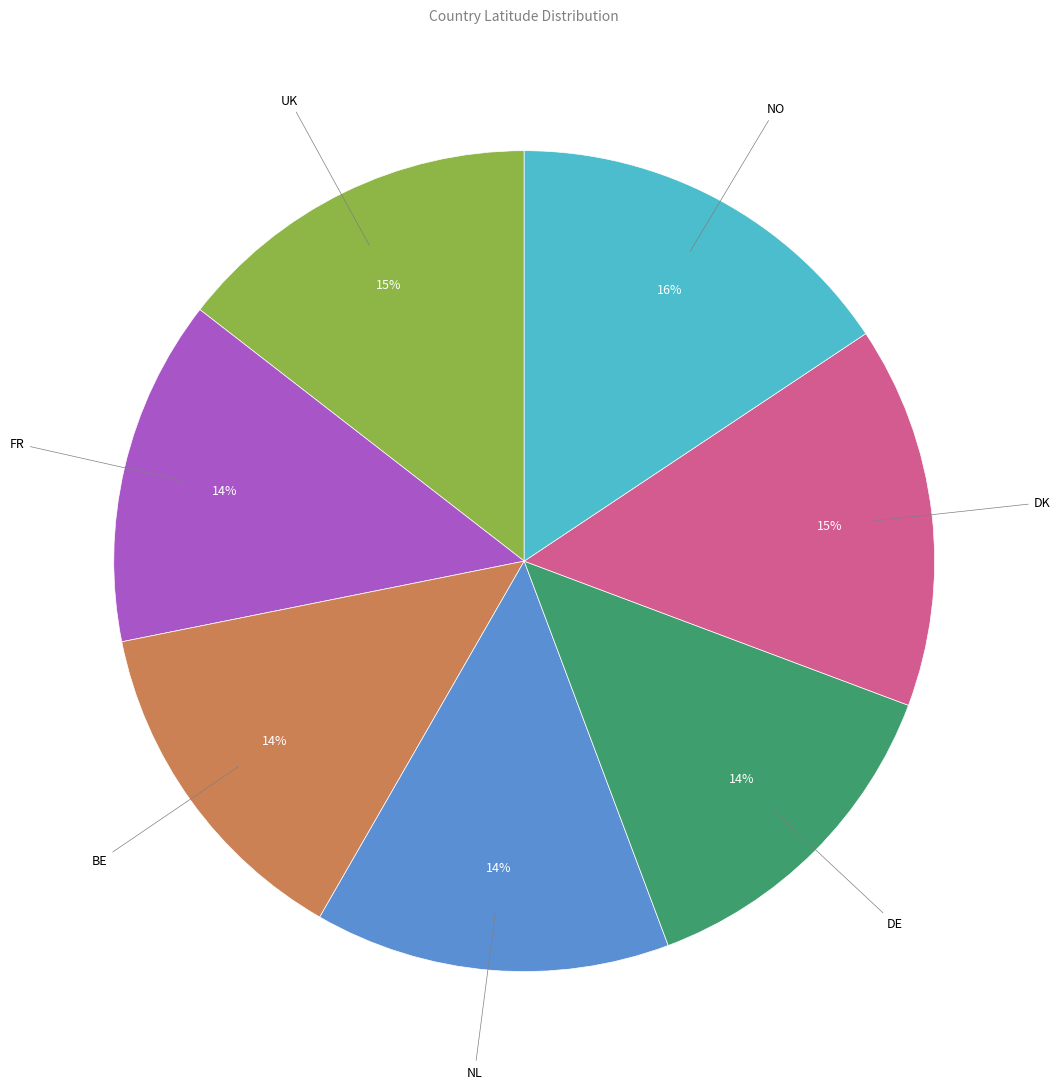

To the nearest percent, what is the difference between the DK and NL slice percentages?

1%